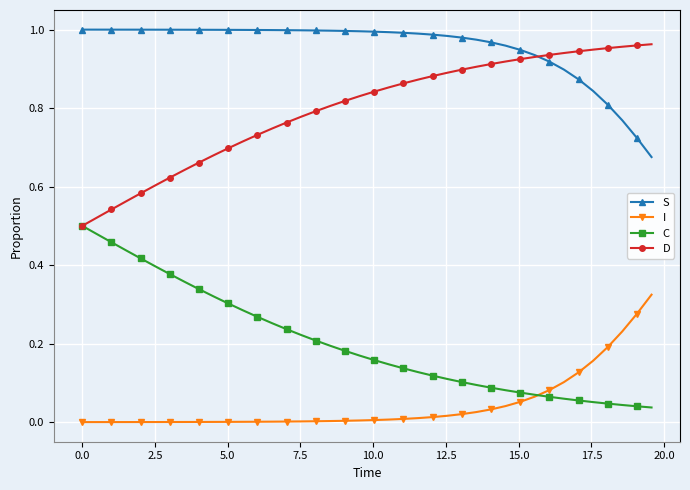

Which series has the largest total across all categories?

S